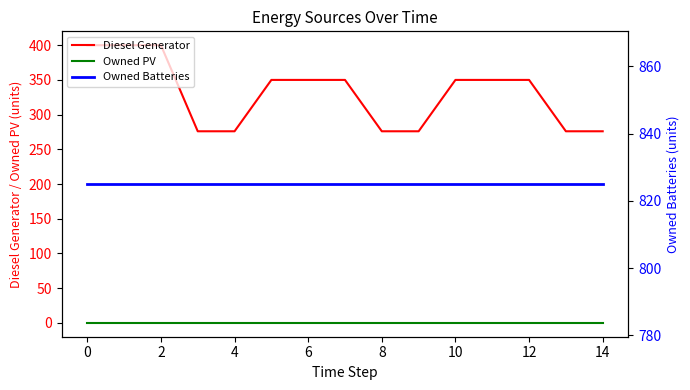

What is the greatest value displayed?

825